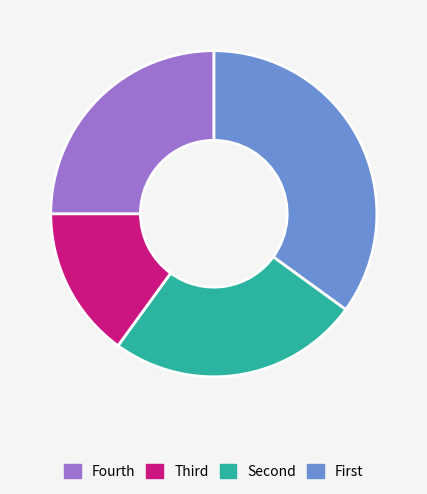

Is there a majority slice in this chart?

No